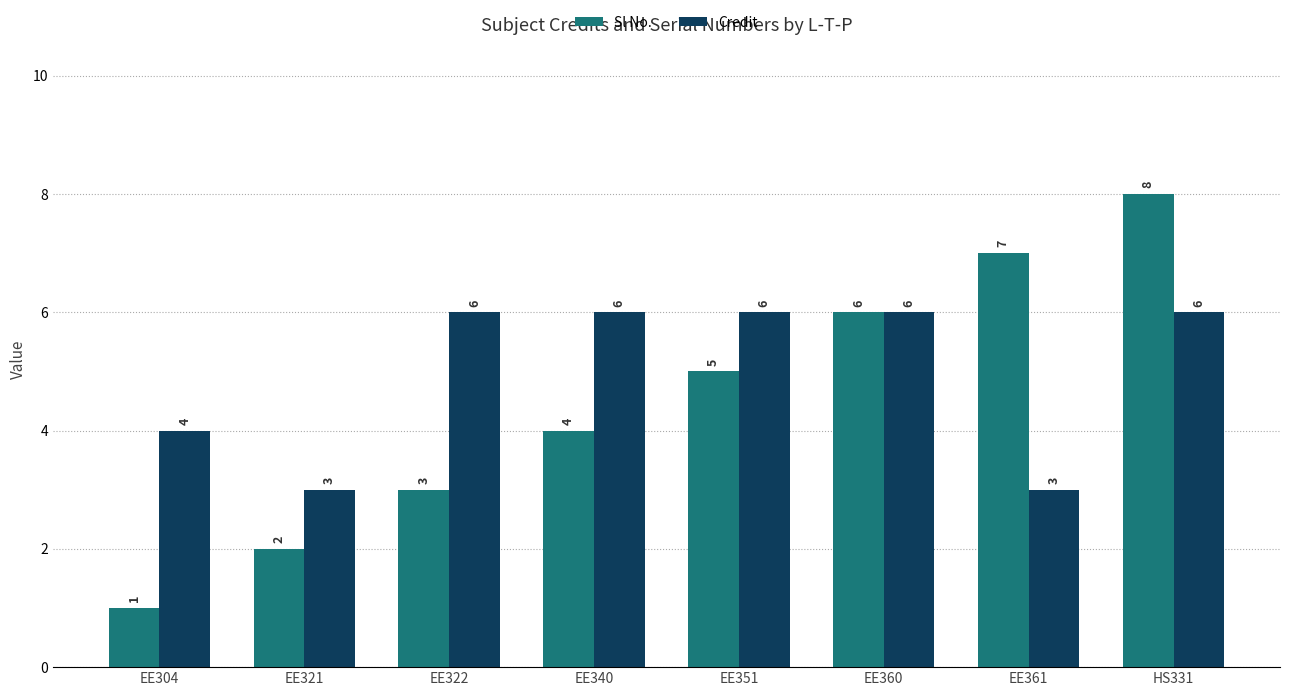

Does the chart contain any negative values?

No